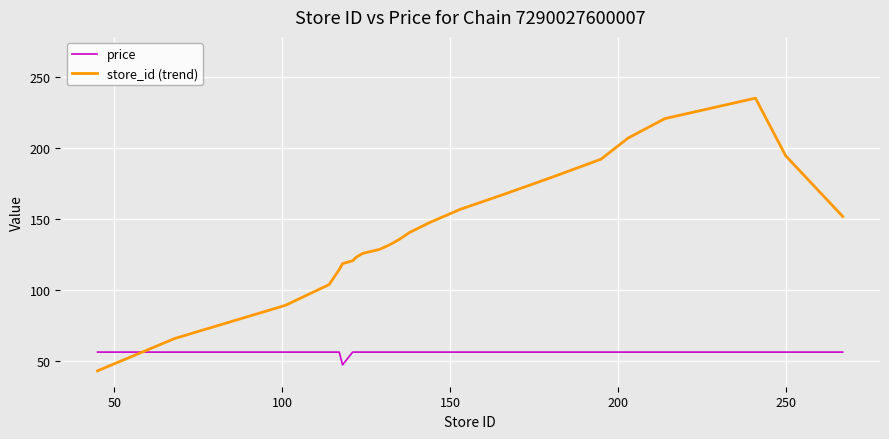

How many values in the store_id (trend) series are below 135?

11